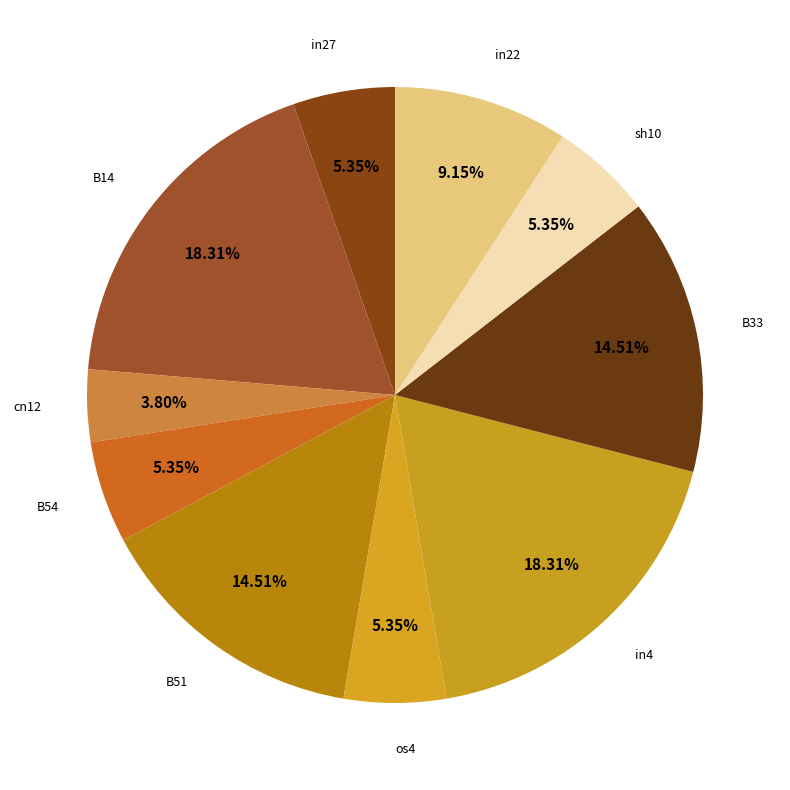

Which has a higher value, in4 or in22?

in4